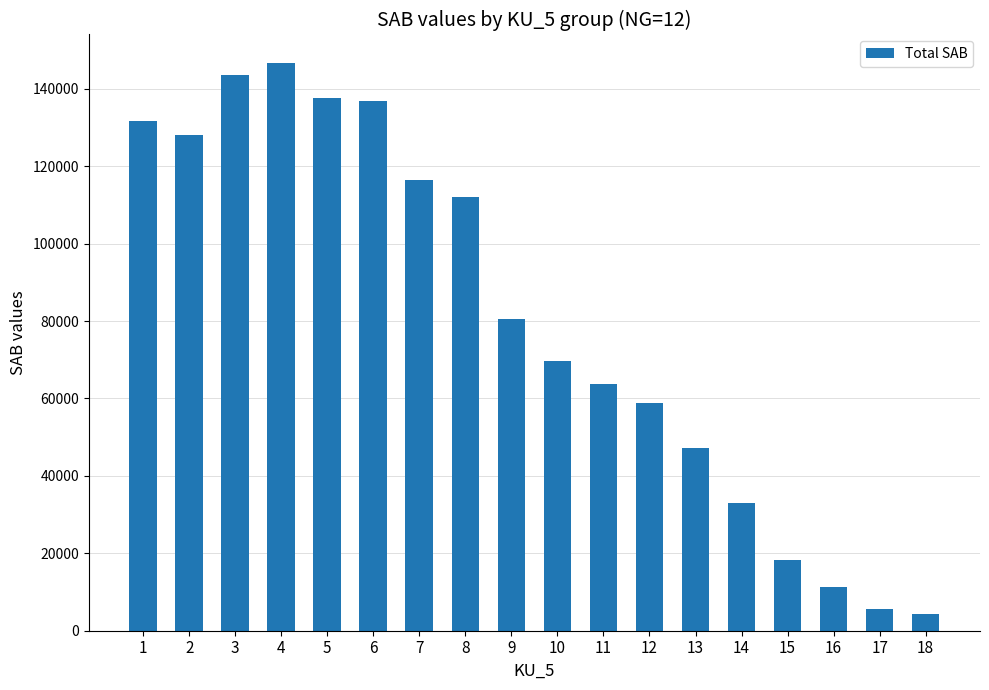

What is the value of the 7th bar from the left?

116356